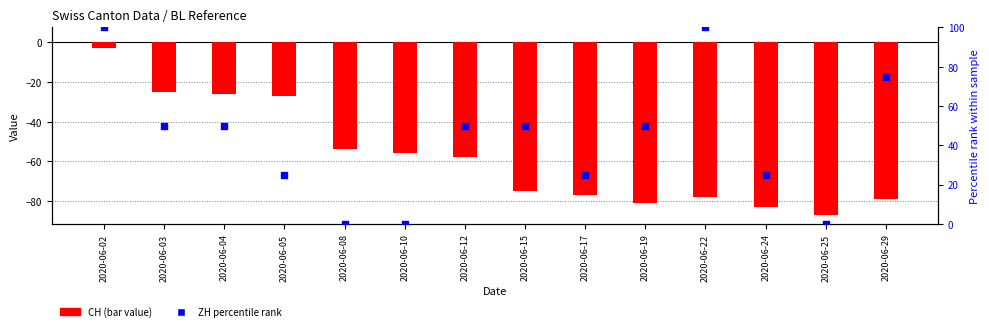

Which series reaches the minimum Y coordinate?

CH